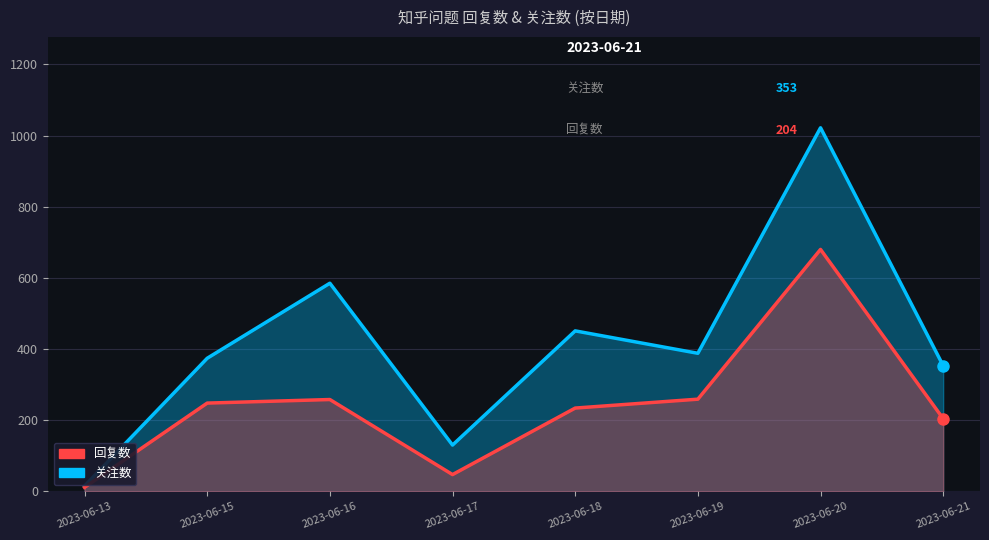

True or false: 关注数 has a value of 353 at 2023-06-21.

True